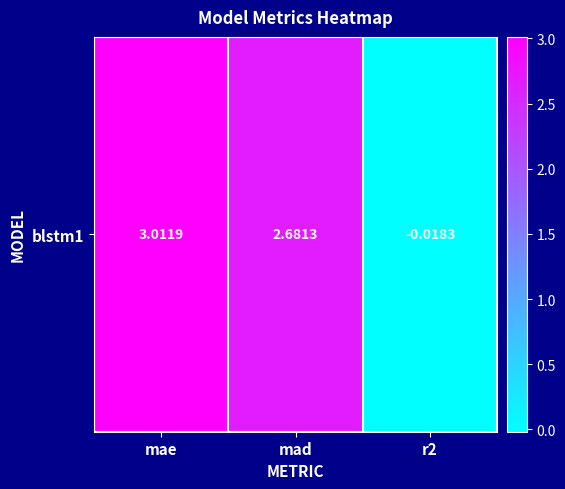

Reading right to left, transcribe all the data shown in this chart.

-0.0	2.7	3.0